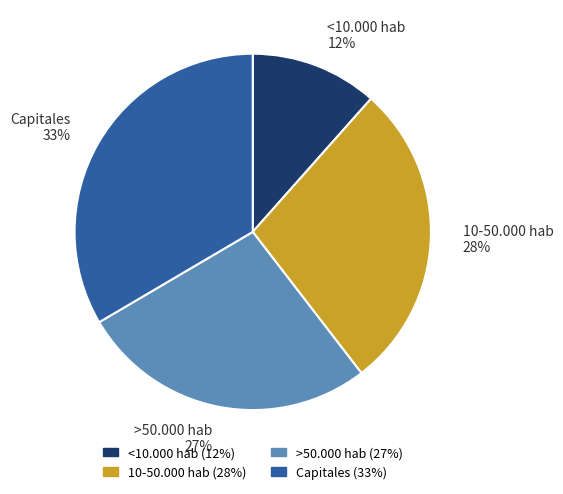

To the nearest percent, what percentage of the pie is 10-50.000 hab?

28%